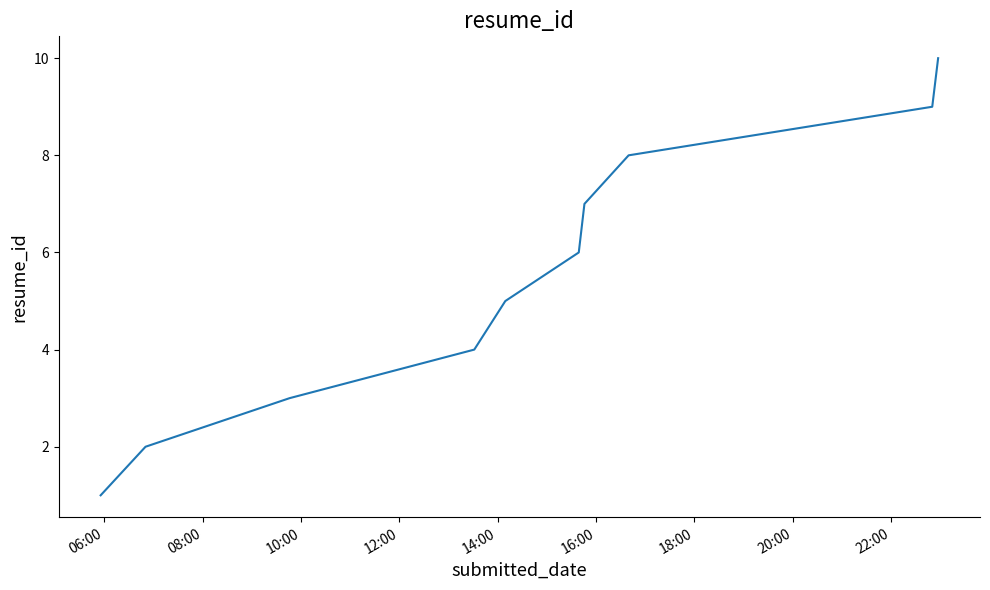

What is the difference between the maximum and minimum values?

9